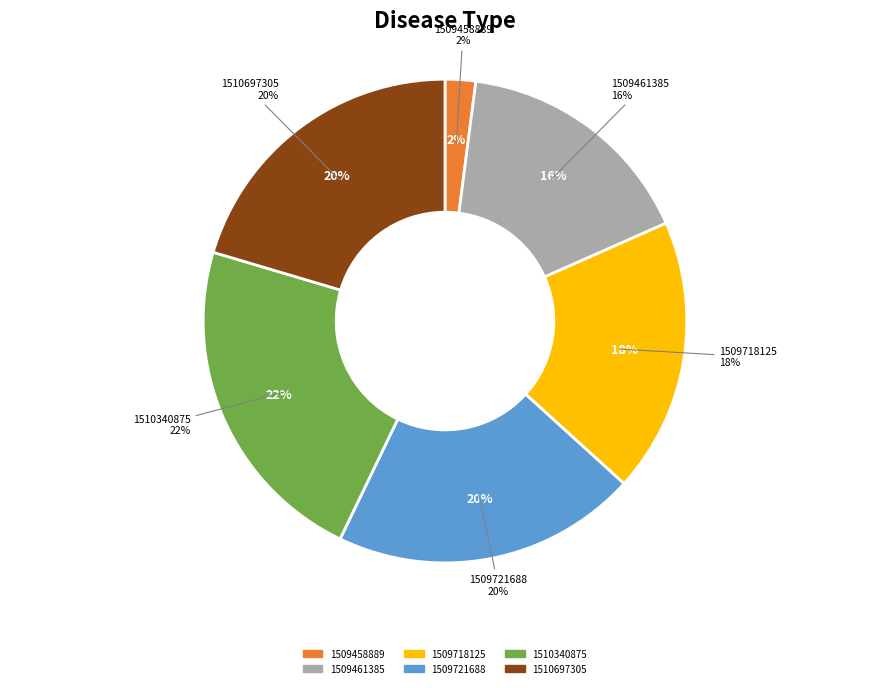

True or false: 1507217718 accounts for 14% of the total.

False